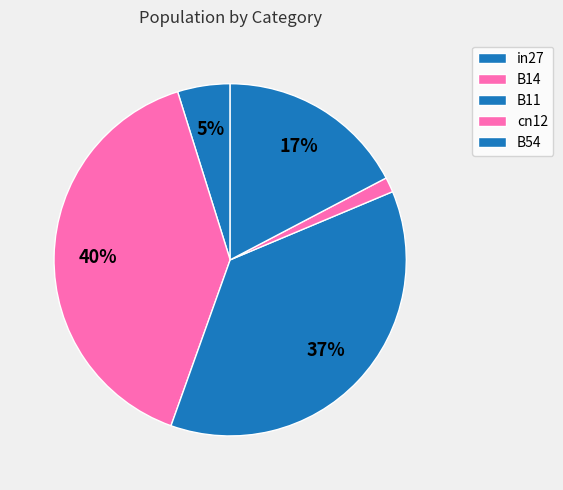

Rank the categories by value from highest to lowest.

B14, B11, B54, in27, cn12